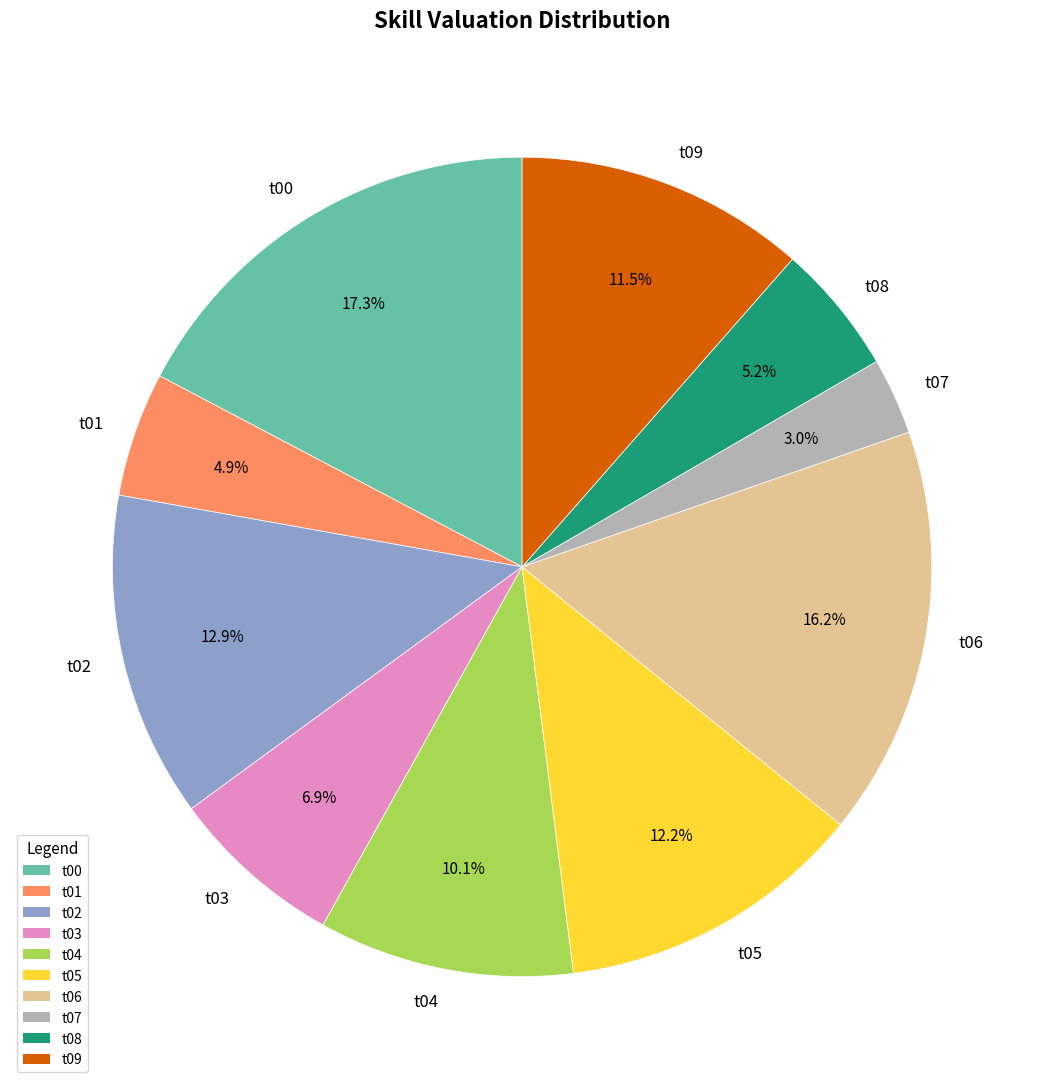

How much of the chart is everything except t03?

93.1%